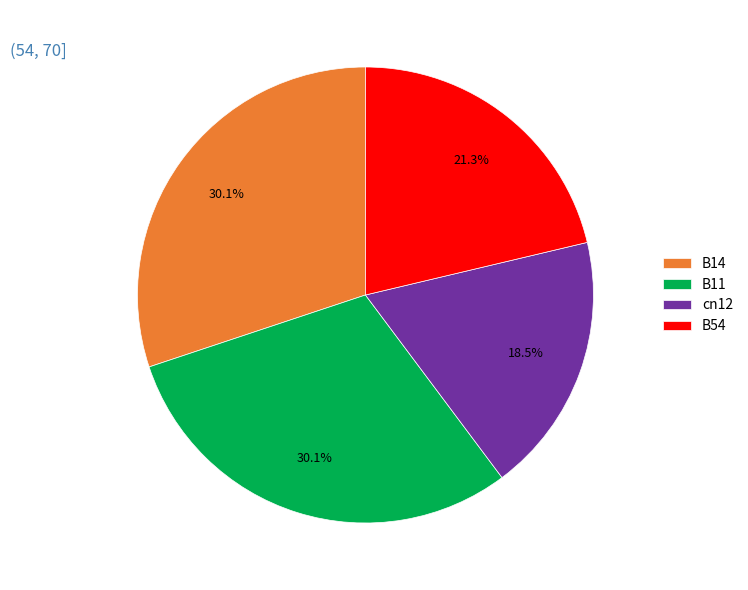

To the nearest percent, what is the difference between the B14 and cn12 slice percentages?

12%